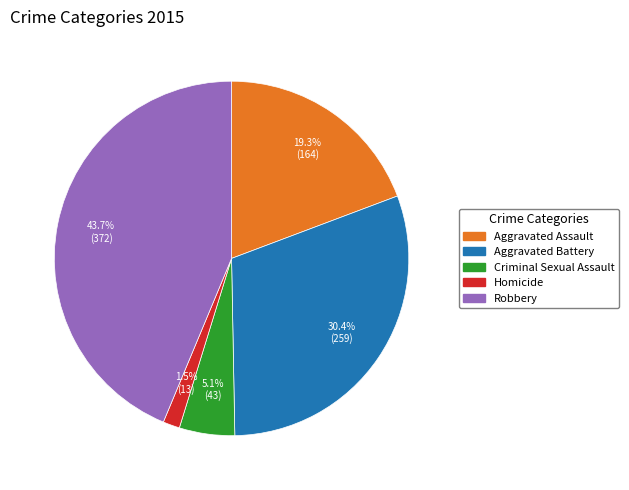

Does Criminal Sexual Assault represent more than half of the total?

No